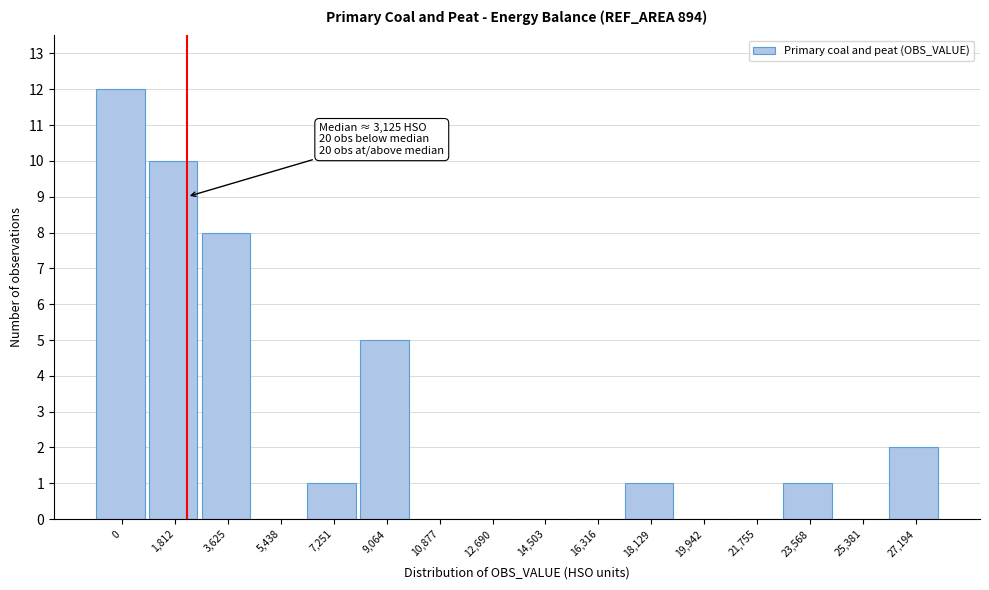

Reading left to right, list all the values displayed in this chart.

0=12	1,812=10	3,625=8	5,438=0	7,251=1	9,064=5	10,877=0	12,690=0	14,503=0	16,316=0	18,129=1	19,942=0	21,755=0	23,568=1	25,381=0	27,194=2